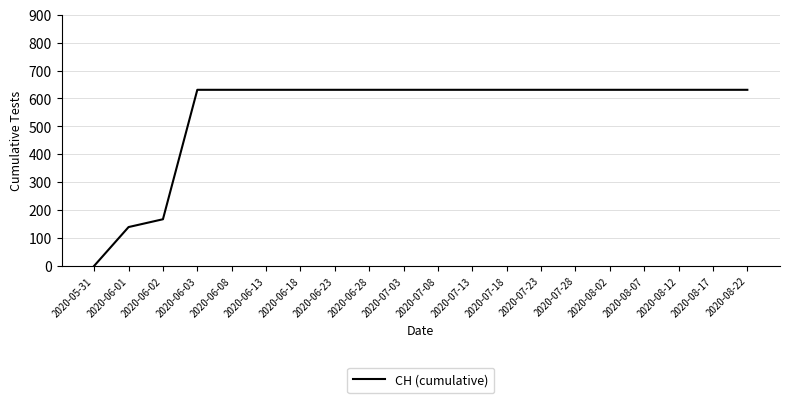

Approximately how many times larger is the value at 2020-07-23 compared to 2020-06-02?

3.8